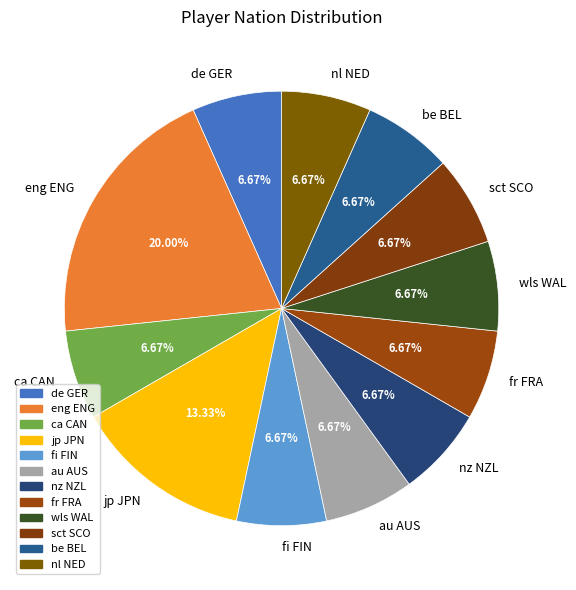

How many segments does this pie chart have?

12